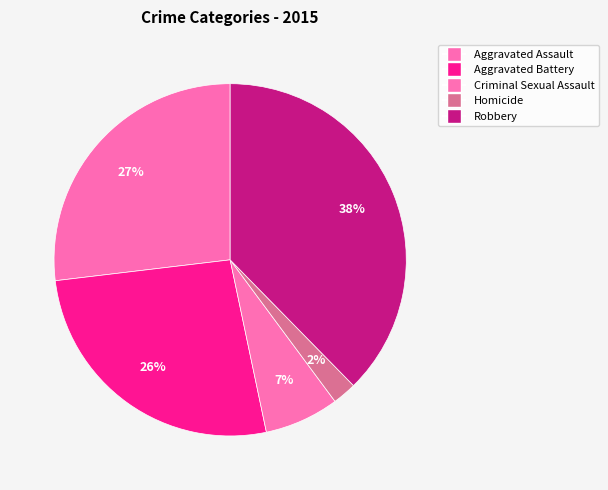

Count the number of slices in the pie.

5